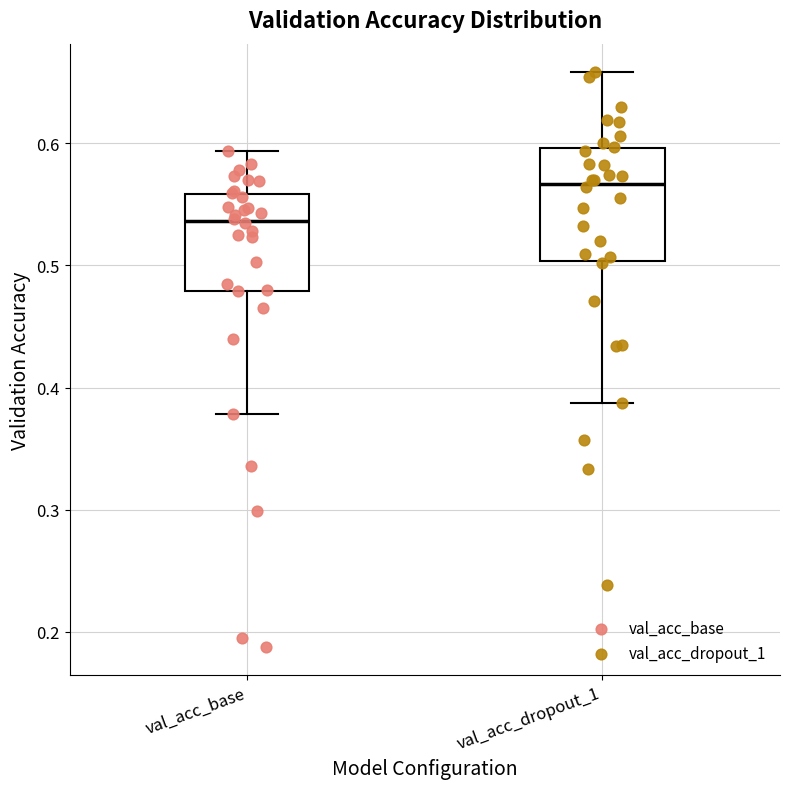

Reading left to right, read every box against the y-axis: the position of its median line, the range the box covers, and the ends of its whiskers. The values are not printed on the chart, so give them approximately, as read against the axis.

val_acc_base: median 0.54, box 0.48 to 0.56, whiskers 0.38 to 0.59
val_acc_dropout_1: median 0.57, box 0.50 to 0.60, whiskers 0.39 to 0.66